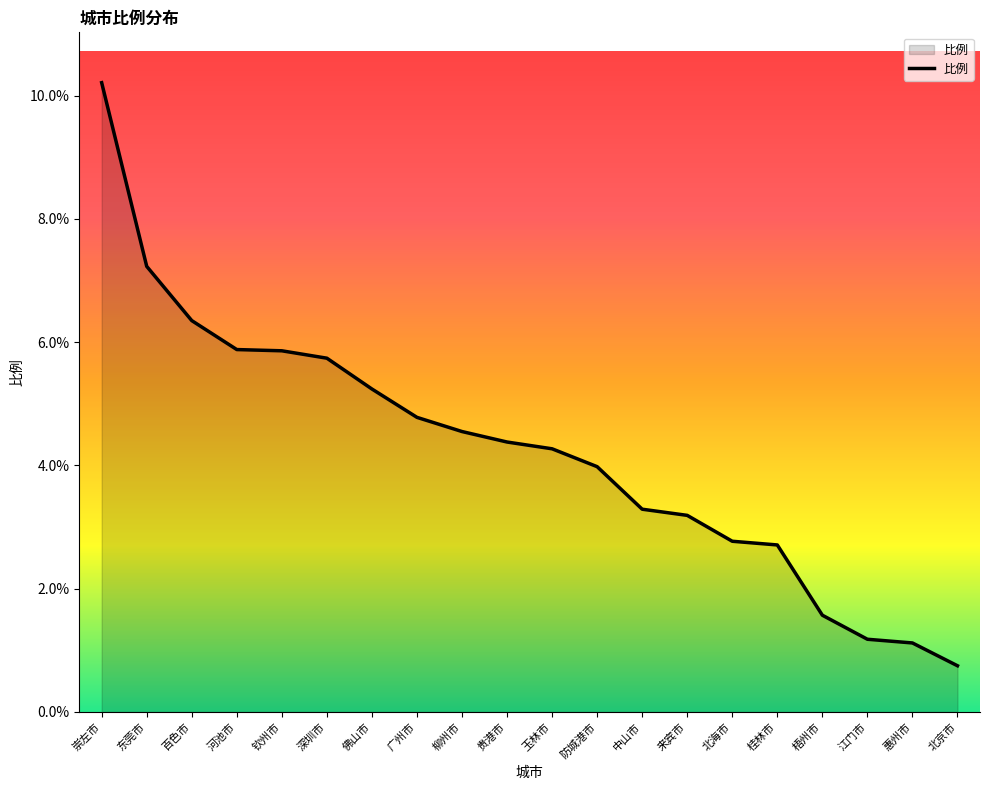

Is it true that the value at 柳州市 is 2.4?

False